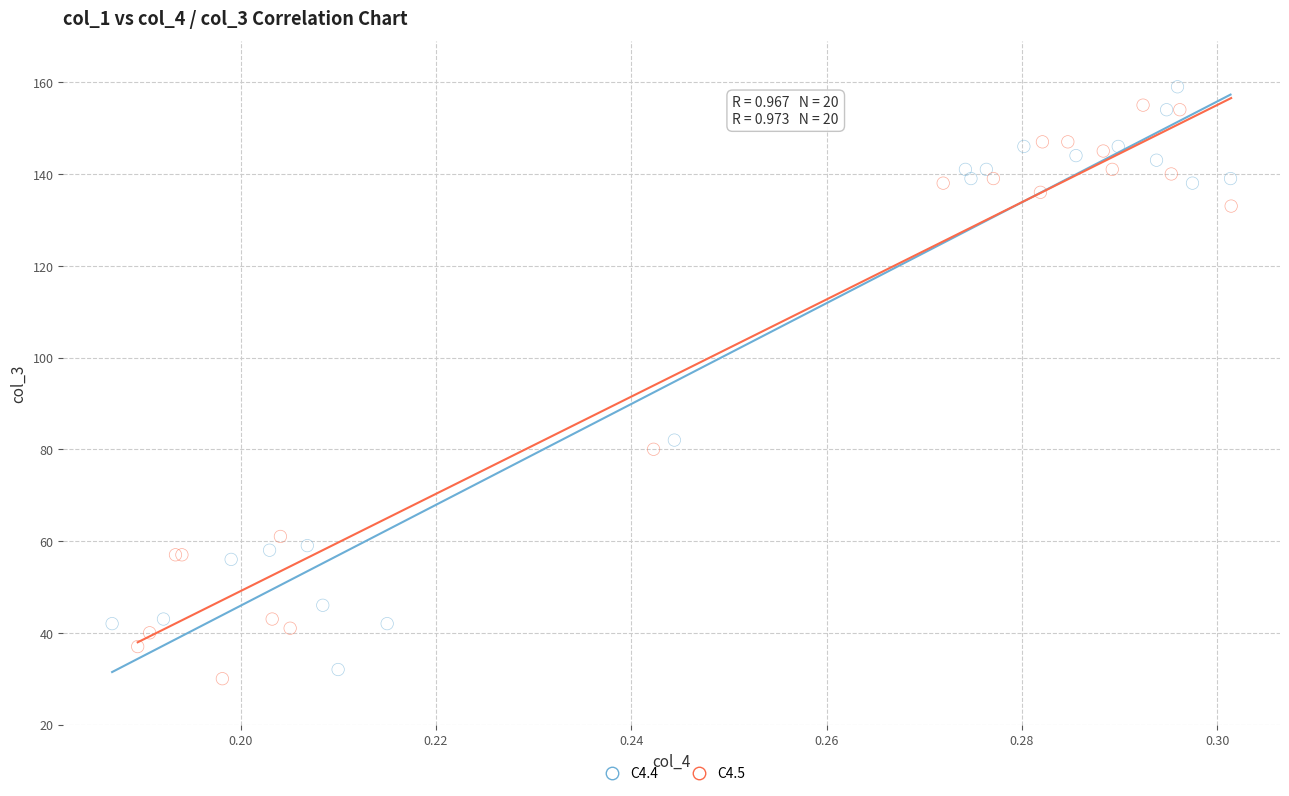

Which series reaches the minimum Y coordinate?

C4.5